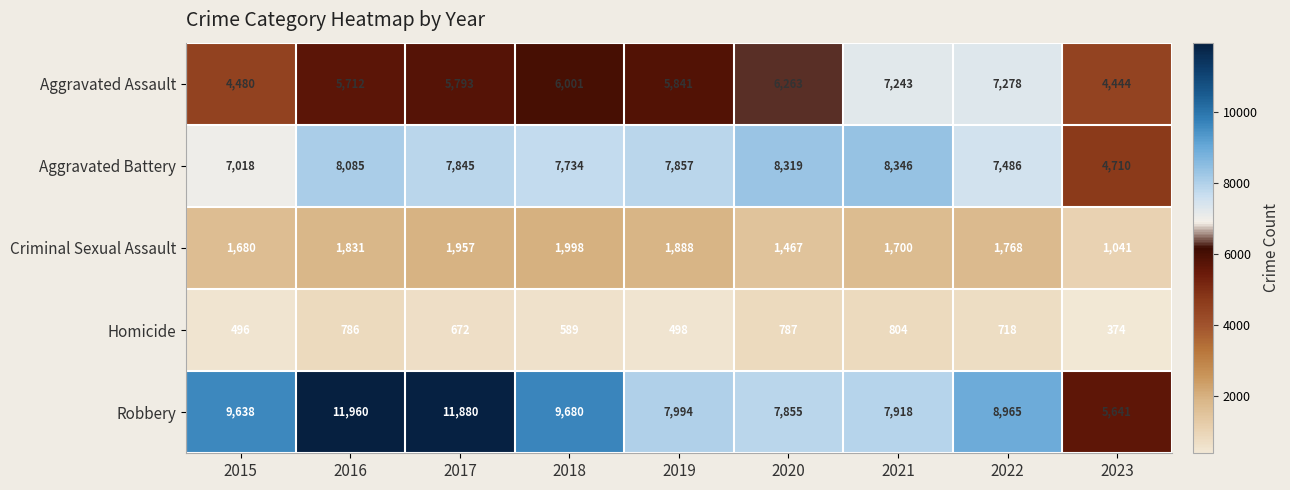

What is the spread (max minus min) of values at 2021?

7542